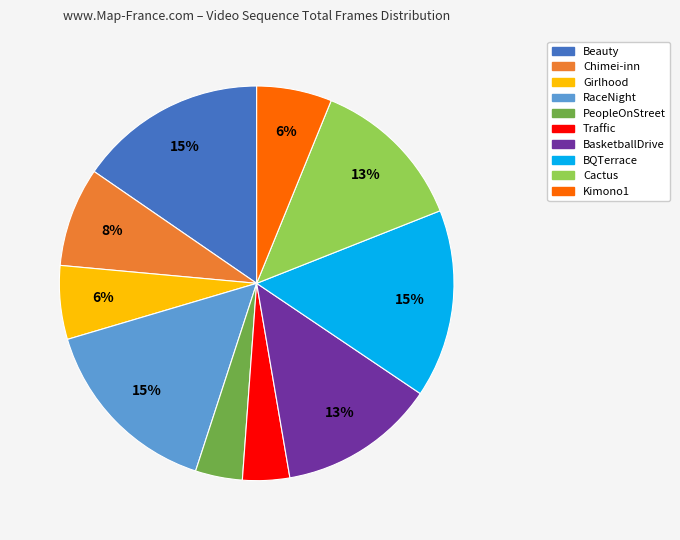

Which has a higher value, Cactus or BQTerrace?

BQTerrace